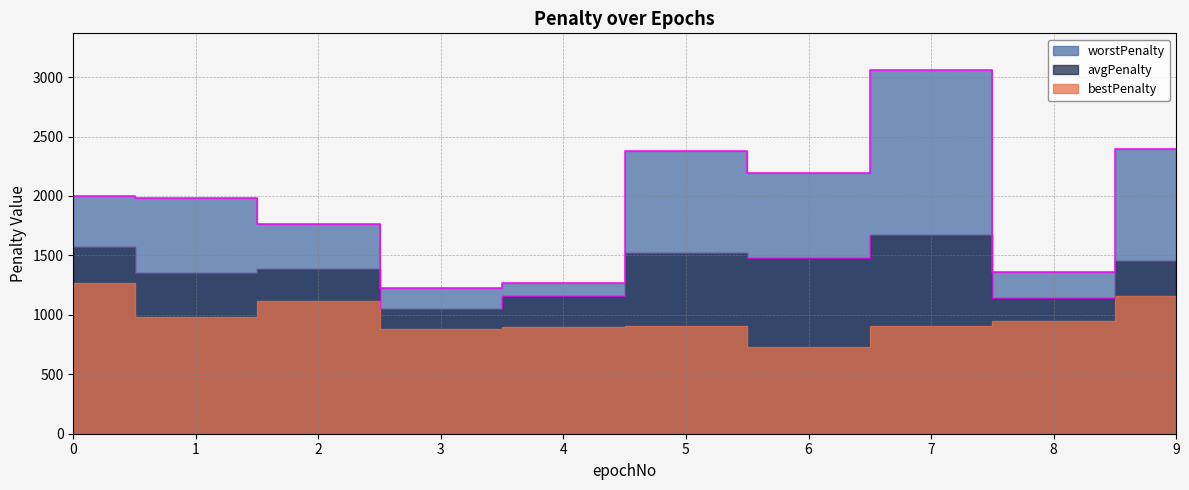

What is the difference between the second highest and second lowest values in the avgPenalty series?

431